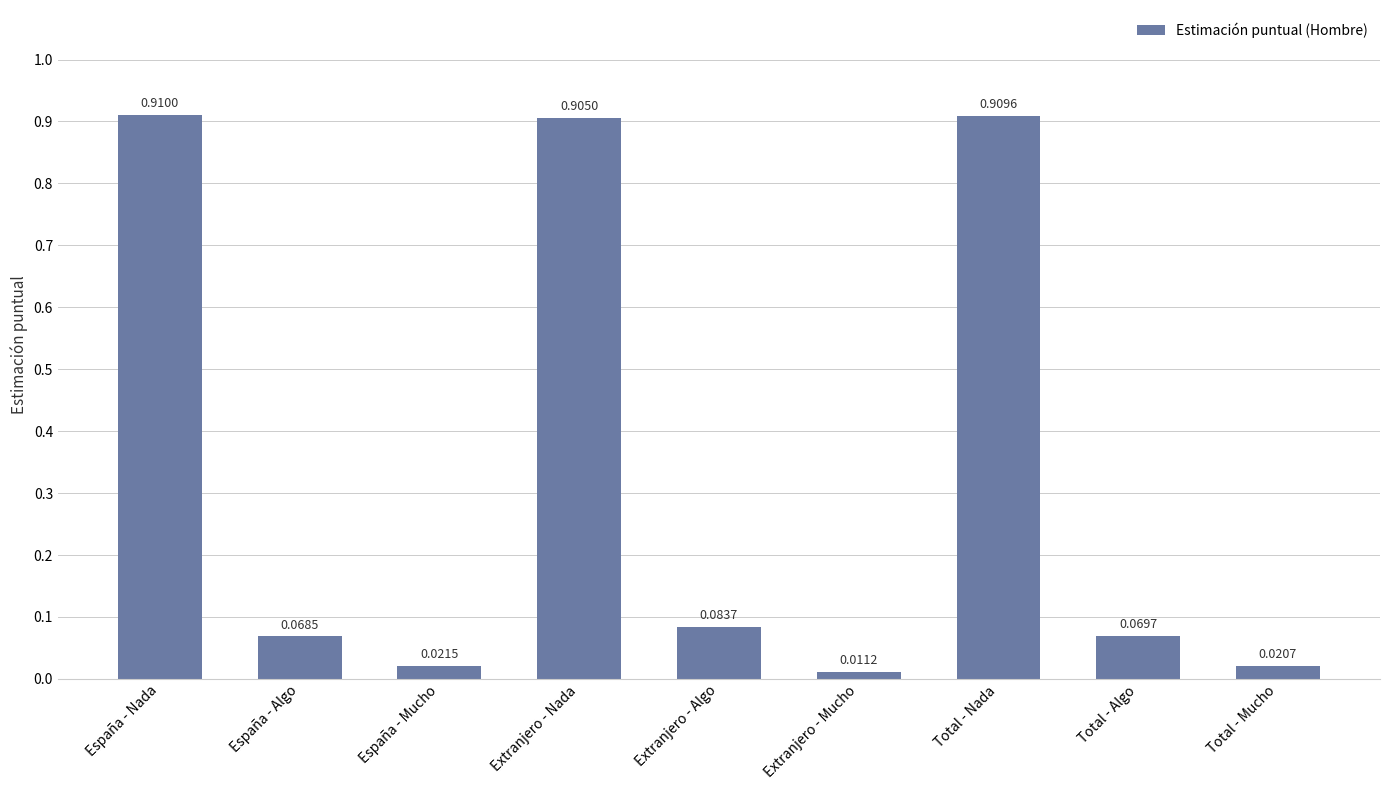

Which label corresponds to the largest value in the chart?

España - Nada